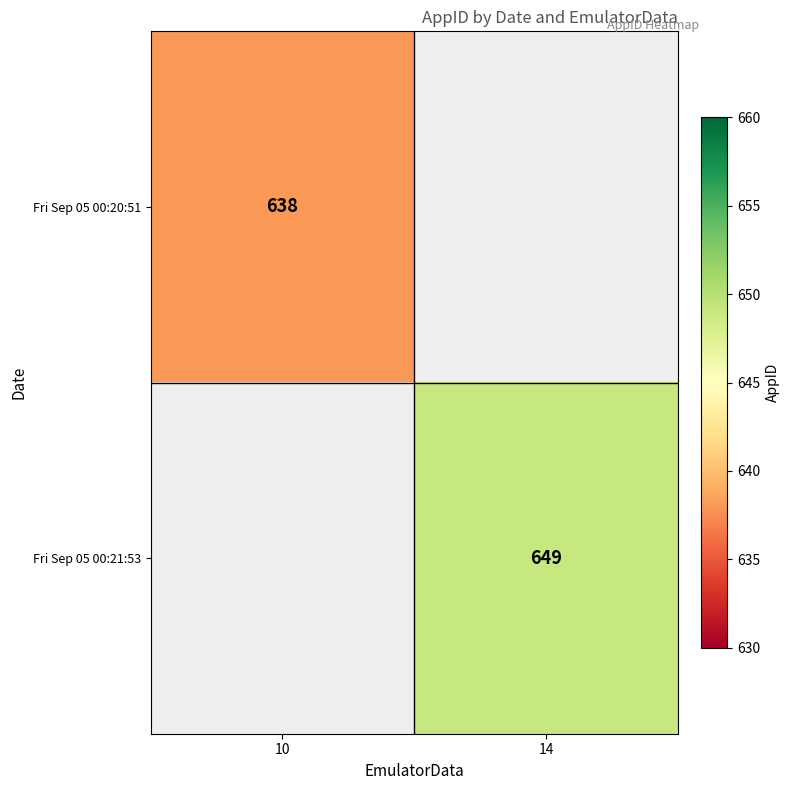

The value of Fri Sep 05 00:20:51 at 10 is 1061. True or false?

False